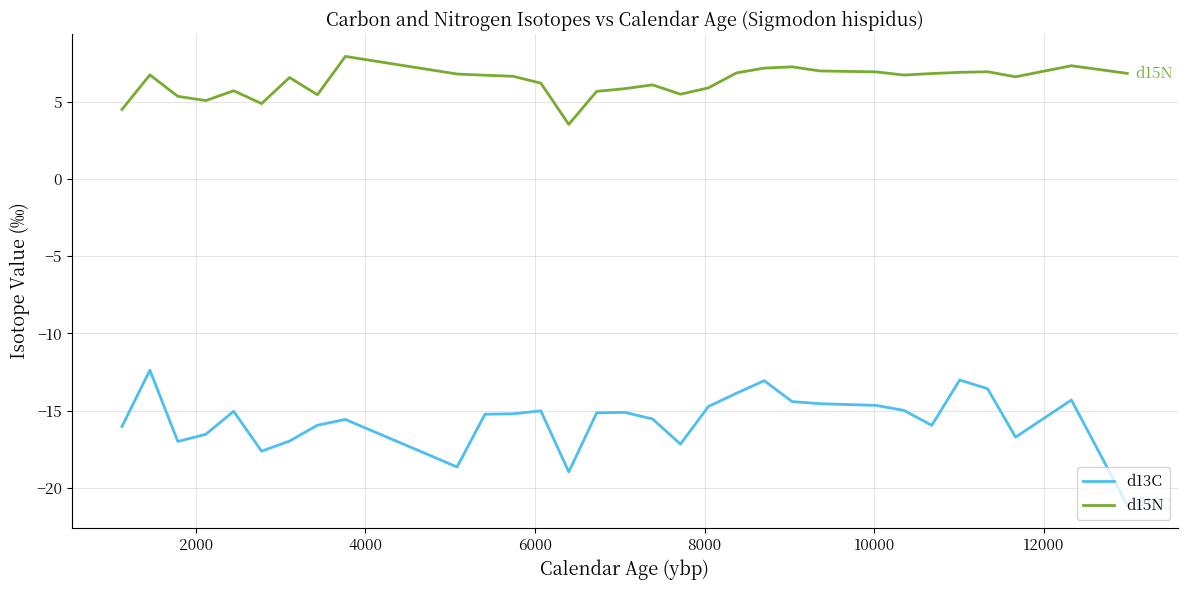

Which series has the widest spread of values?

d13C